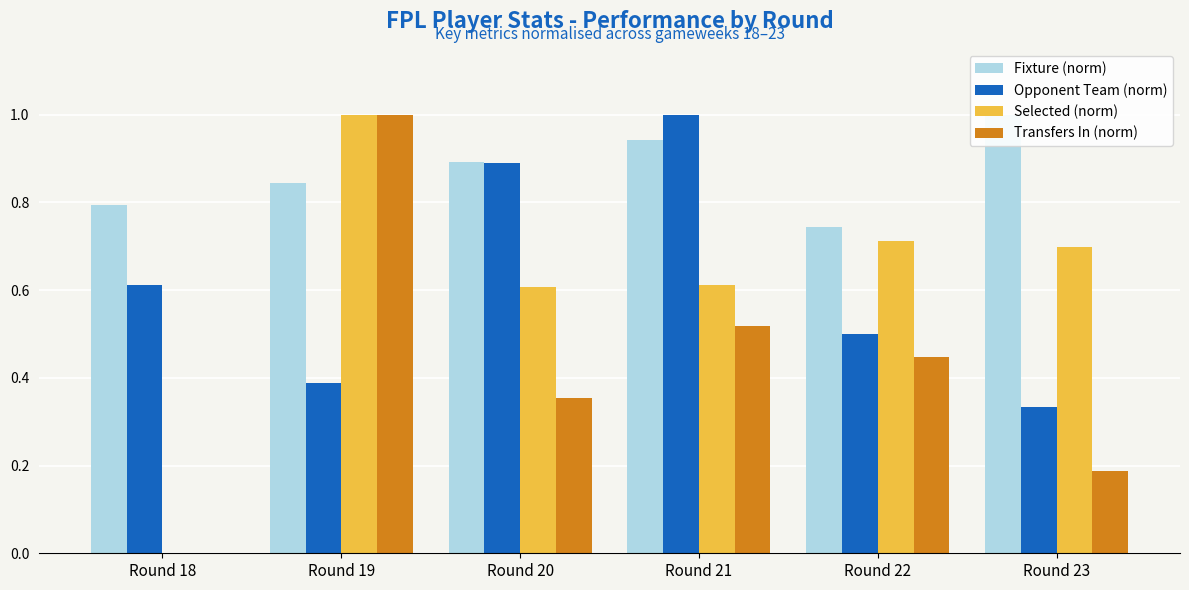

The Selected (norm) series shows 0.0 at Round 18. True or false?

True